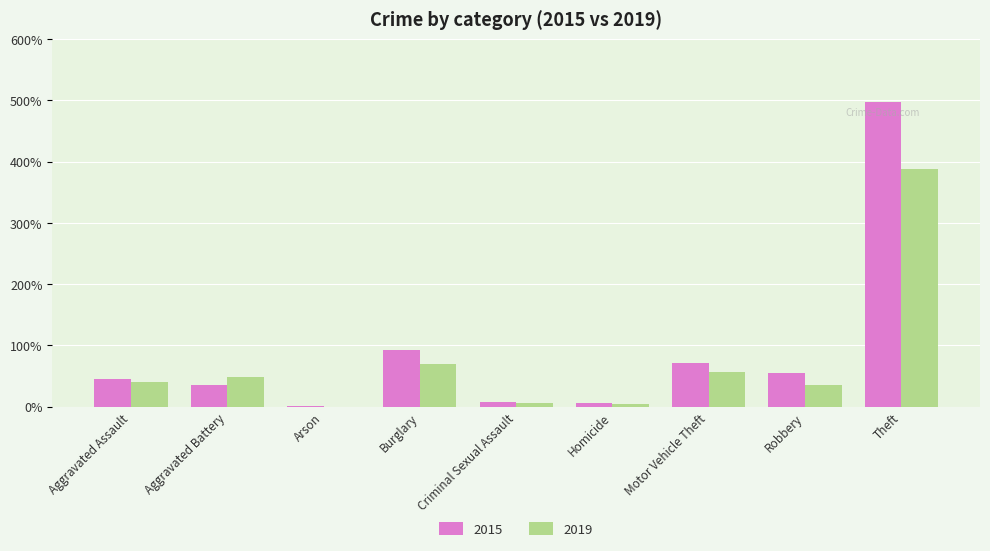

The 2019 series shows 6 at Criminal Sexual Assault. True or false?

True